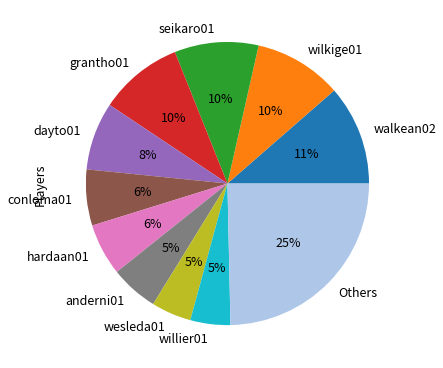

To the nearest percent, what is the average slice percentage?

9%